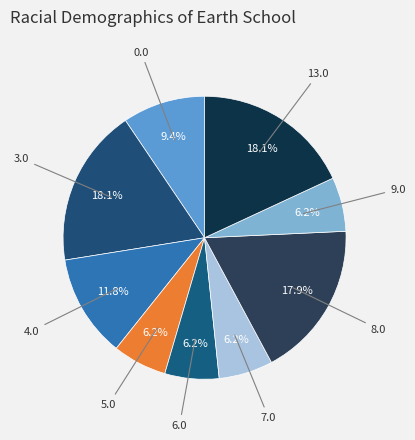

The 7.0 slice represents 1% of the pie. True or false?

False